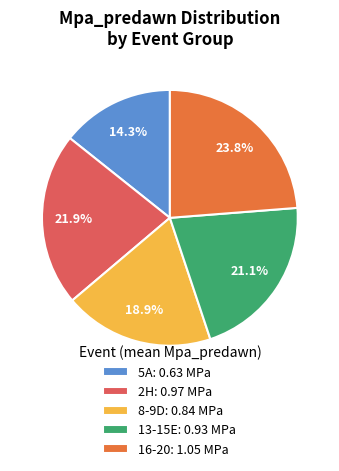

Between 5A and 13-15E, which is larger?

13-15E